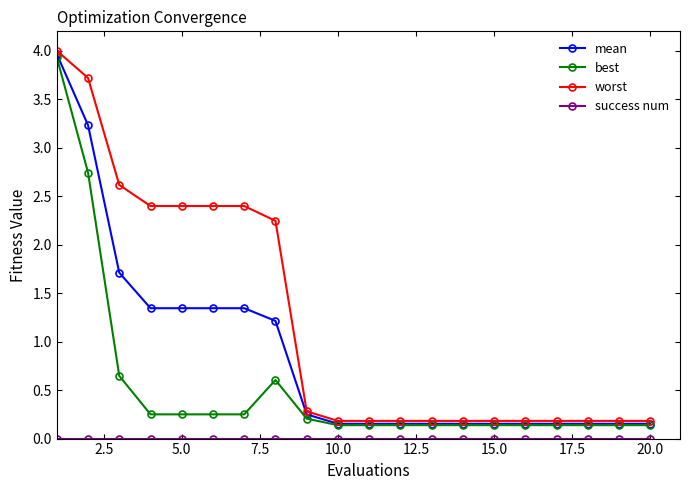

At how many categories does at least one series exceed 1?

8